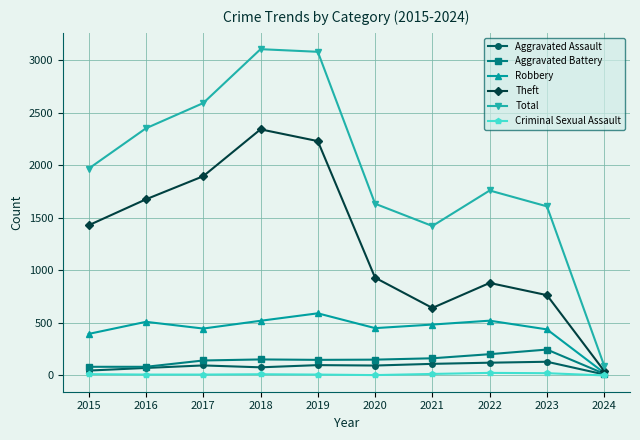

True or false: Total has a value of 1522 at 2016.

False